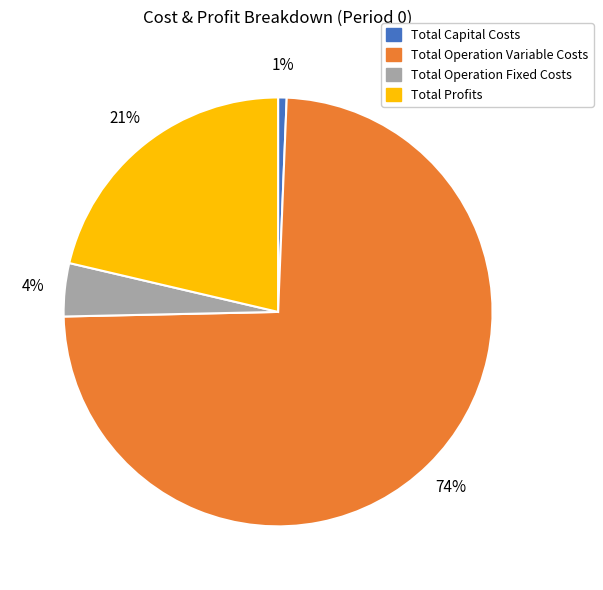

How many slices are in this pie chart?

4